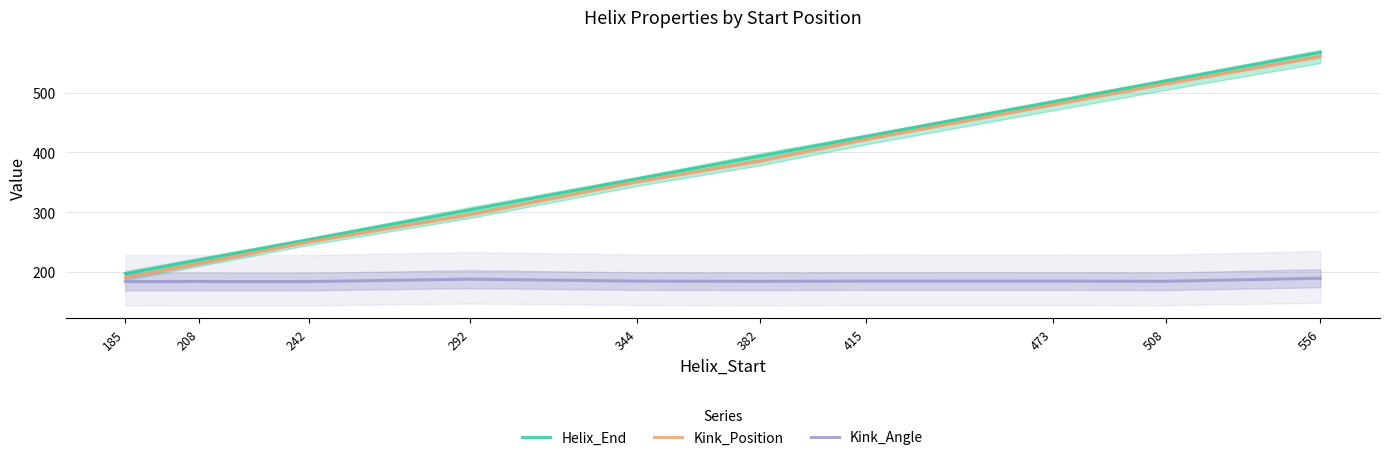

What is the lowest value of the Helix_End series?

197.0